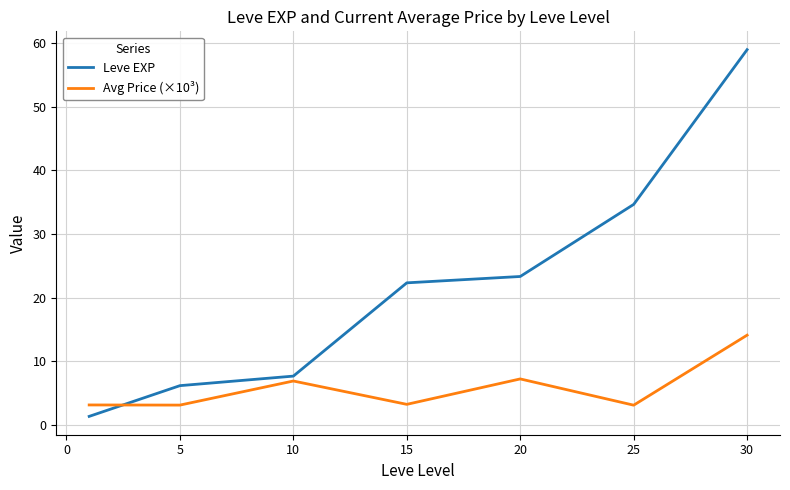

What are all the series names shown in the legend?

Leve EXP, Avg Price (×10³)